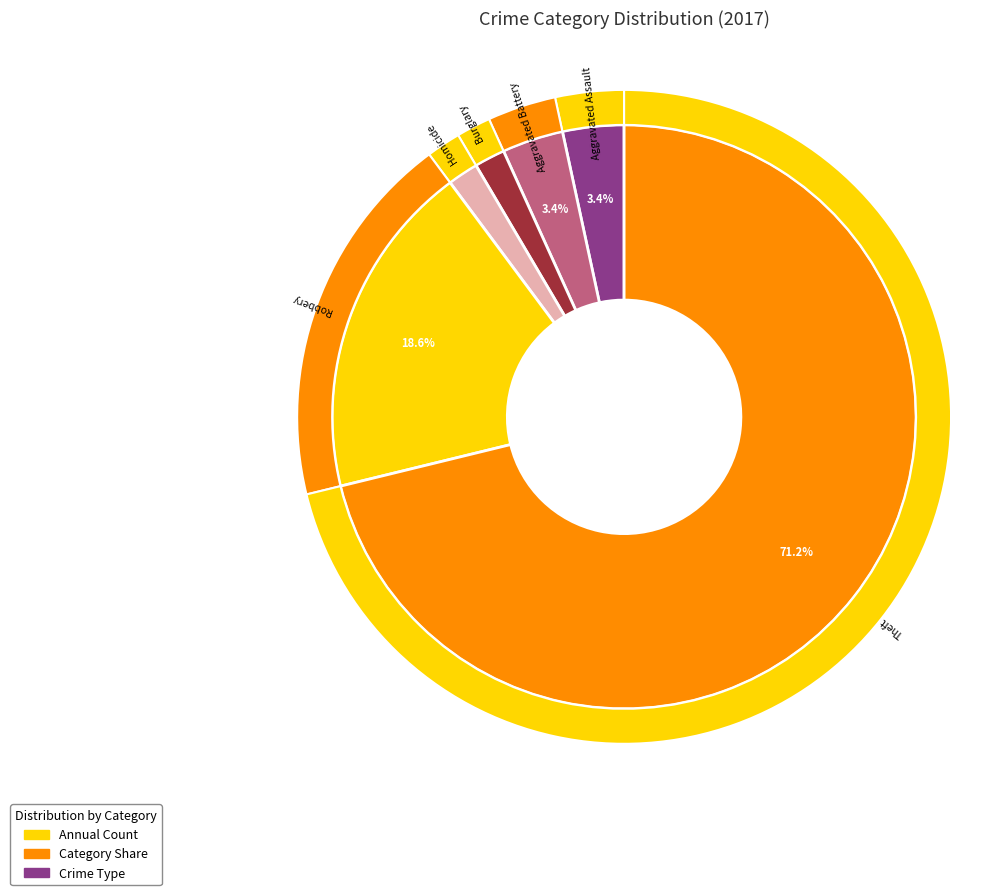

Which category accounts for the majority?

Theft